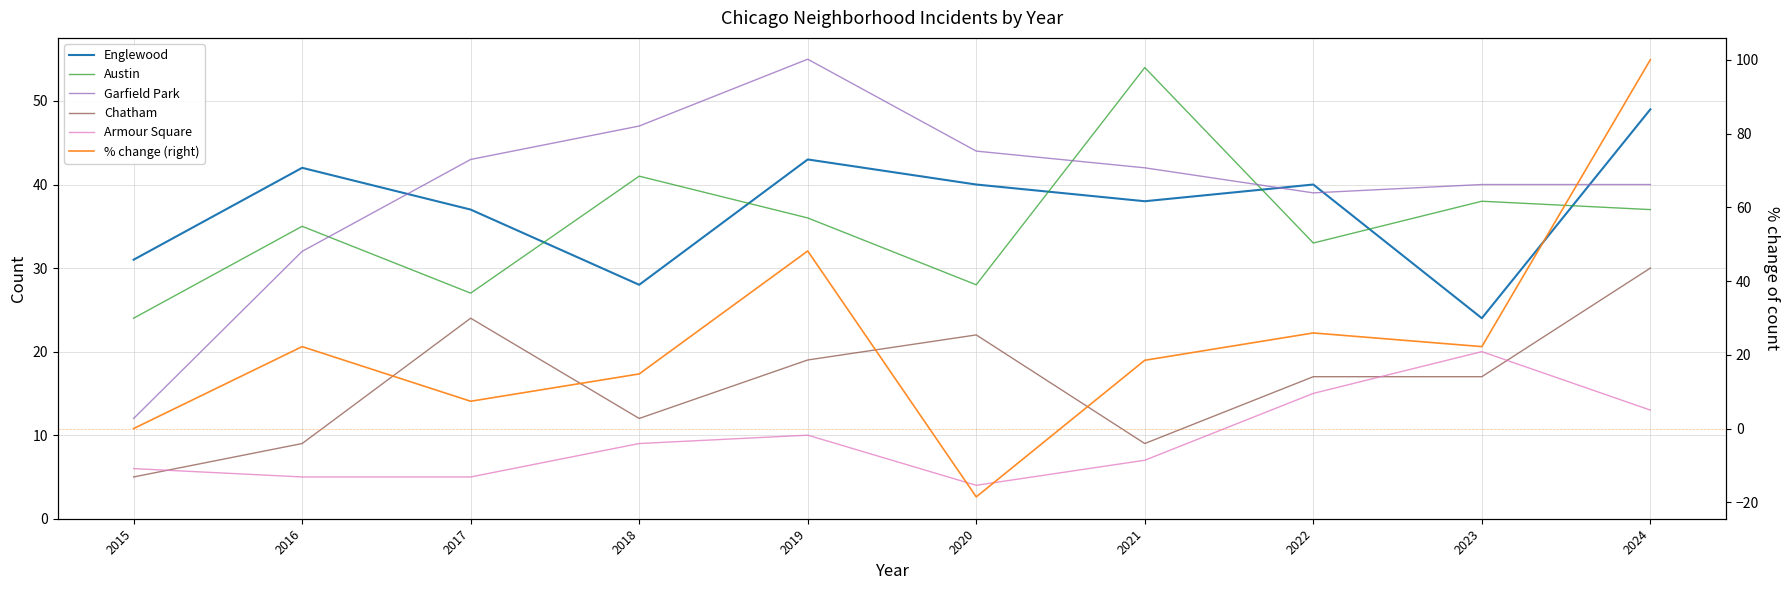

In Austin, how many points are higher than both neighbors (excluding endpoints)?

4